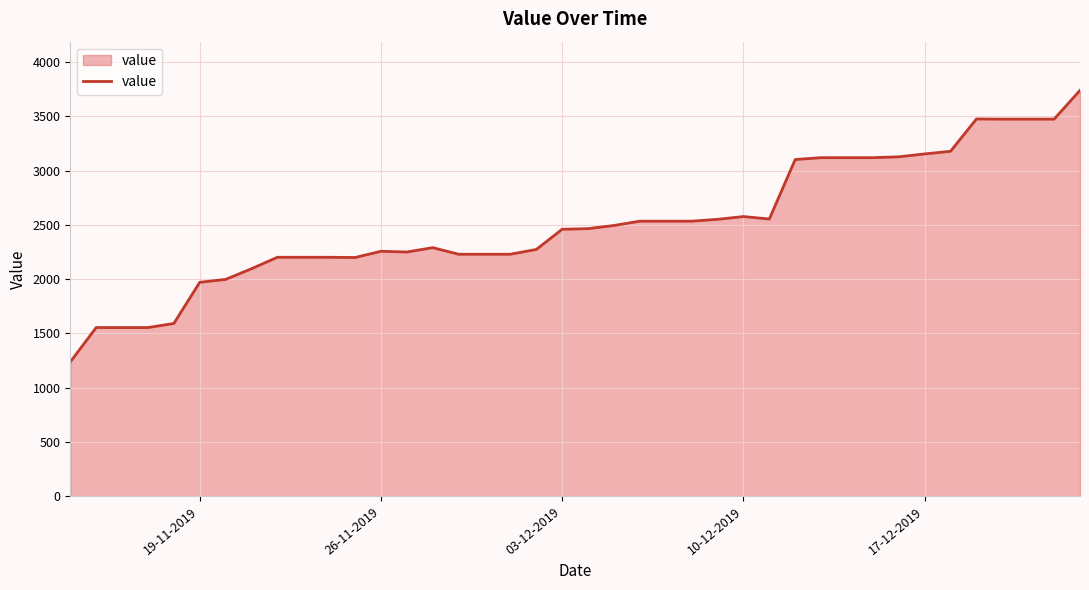

What is the minimum value shown in the chart?

1237.2